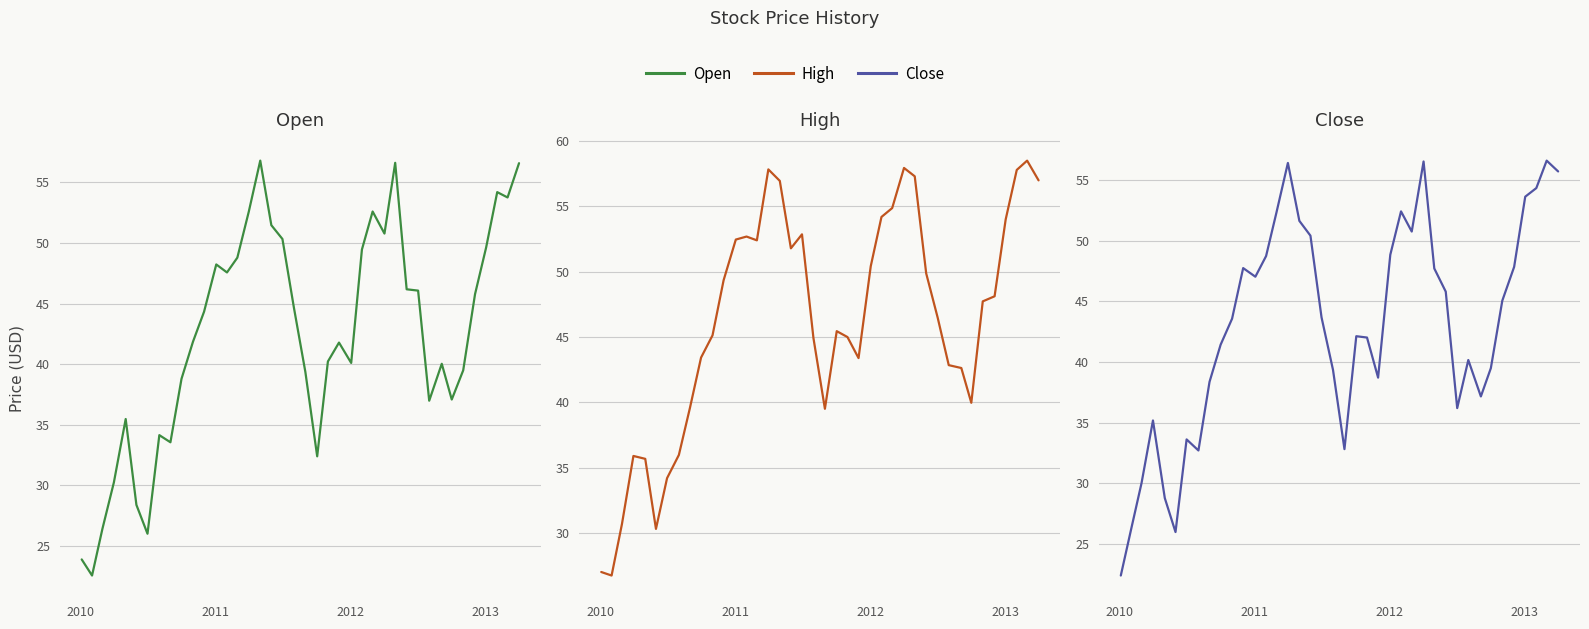

How many lines are shown in the chart?

3